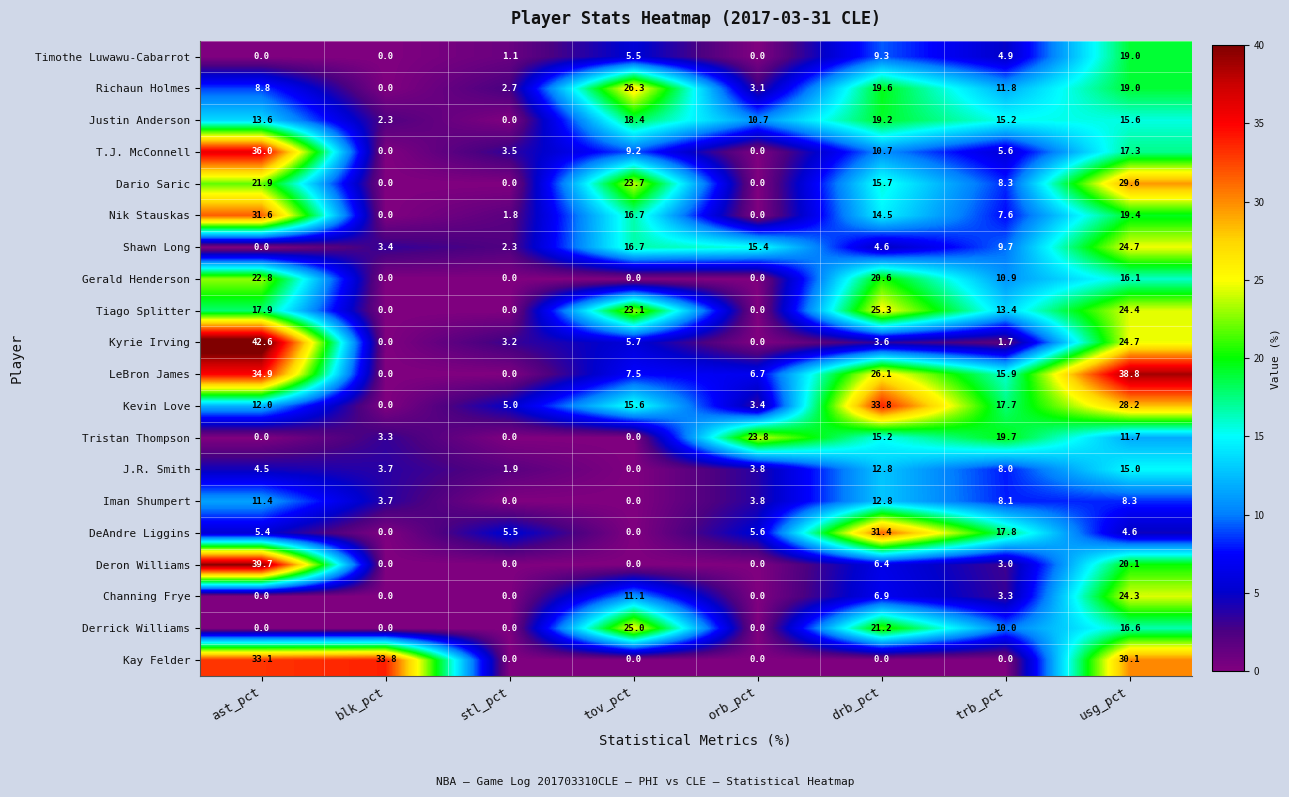

What is the difference between the highest and lowest values at ast_pct?

42.6